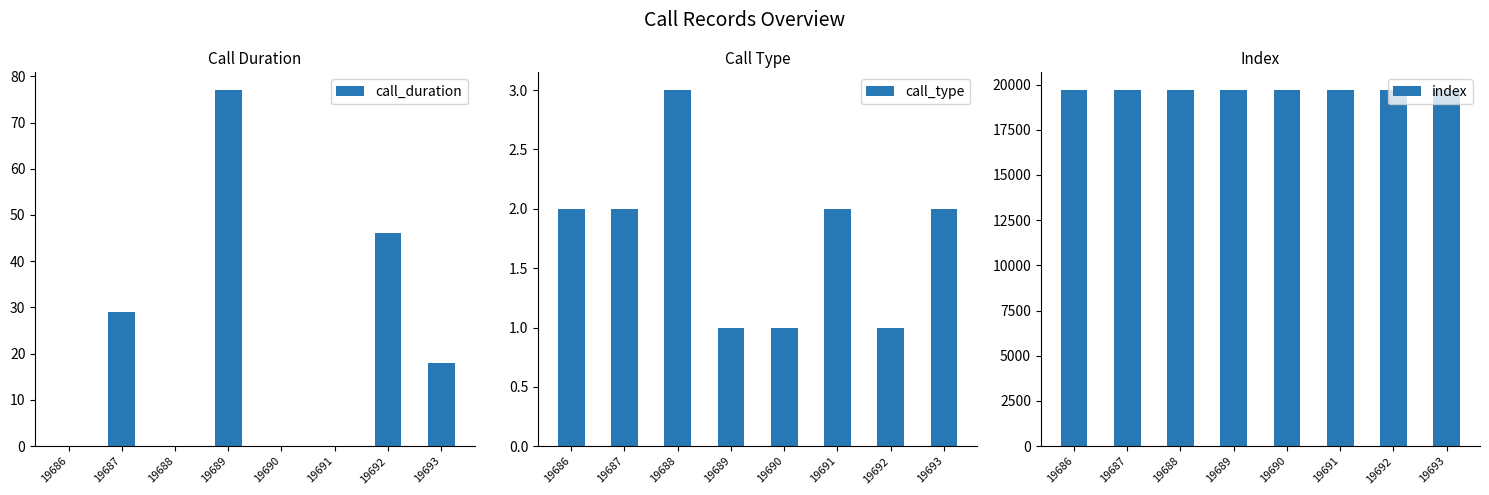

How many groups of bars are there?

8